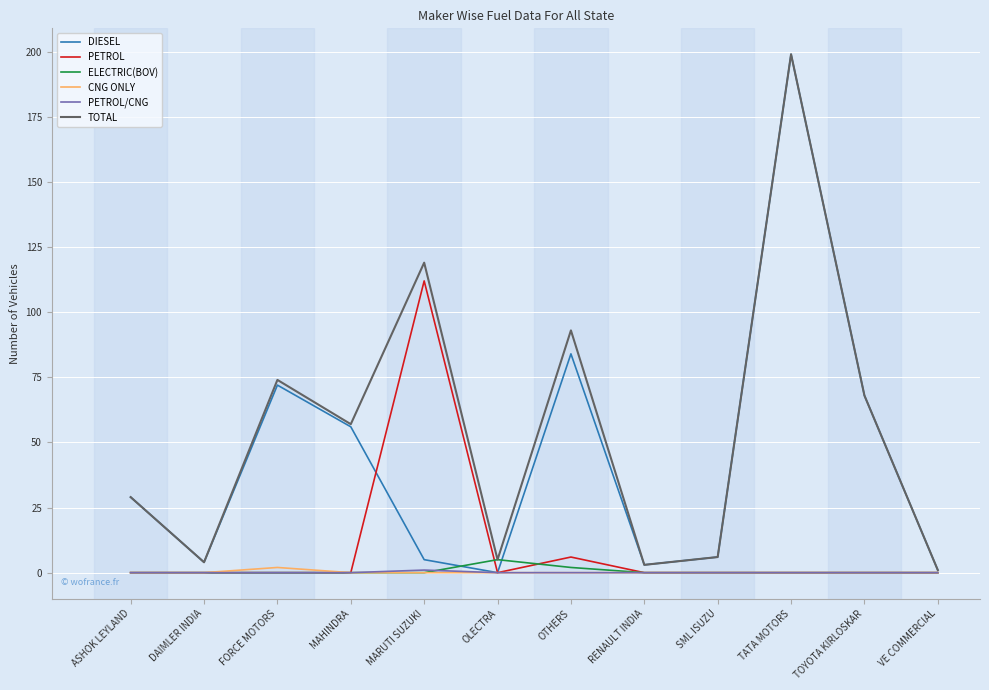

The value of DIESEL at OTHERS is 84. True or false?

True